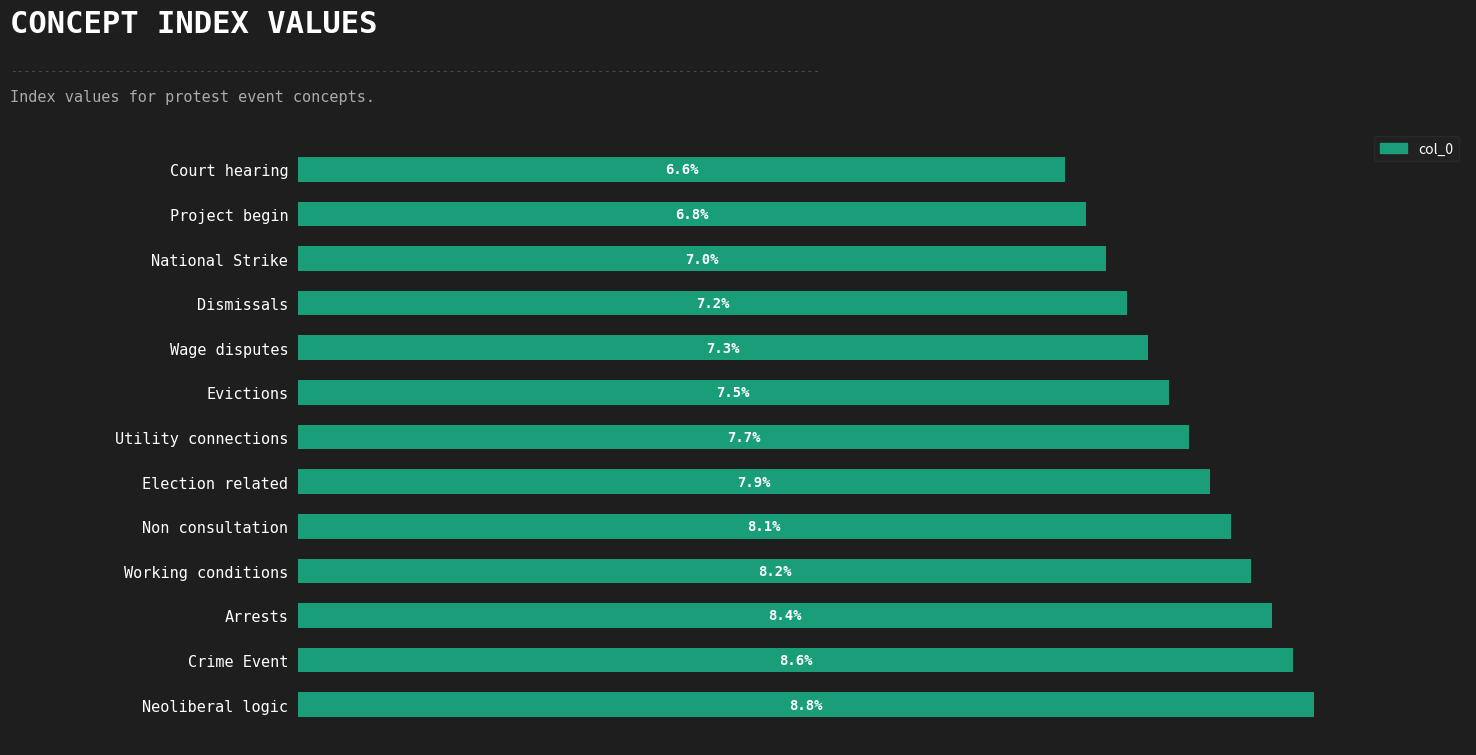

Rank the categories by value from highest to lowest.

Neoliberal logic, Crime Event, Arrests, Working conditions, Non consultation, Election related, Utility connections, Evictions, Wage disputes, Dismissals, National Strike, Project begin, Court hearing